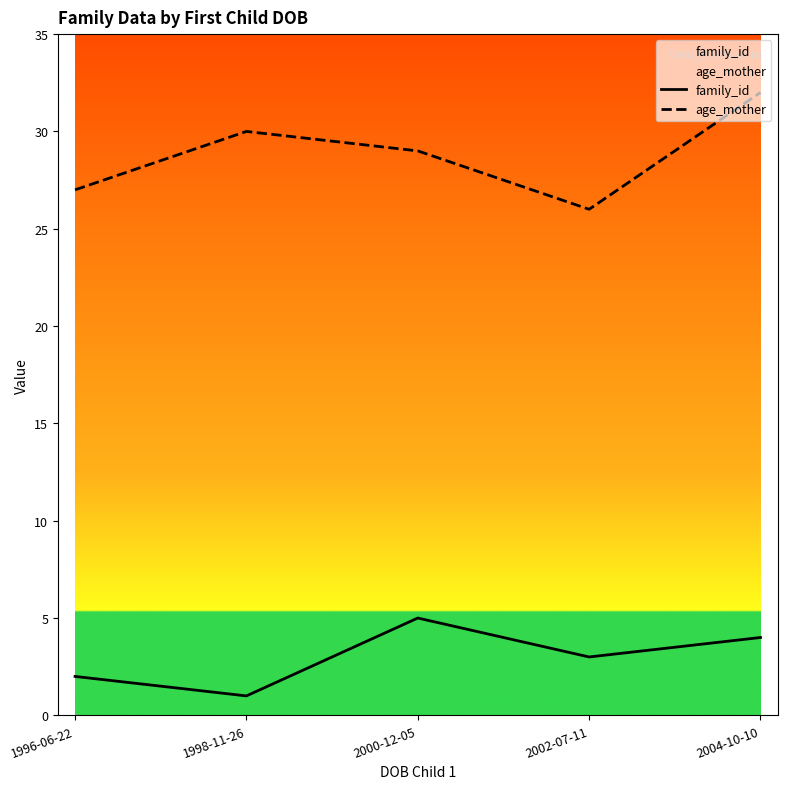

Reading left to right, transcribe all the data shown in this chart.

family_id: 1996-06-22=2	1998-11-26=1	2000-12-05=5	2002-07-11=3	2004-10-10=4
age_mother: 1996-06-22=27	1998-11-26=30	2000-12-05=29	2002-07-11=26	2004-10-10=32